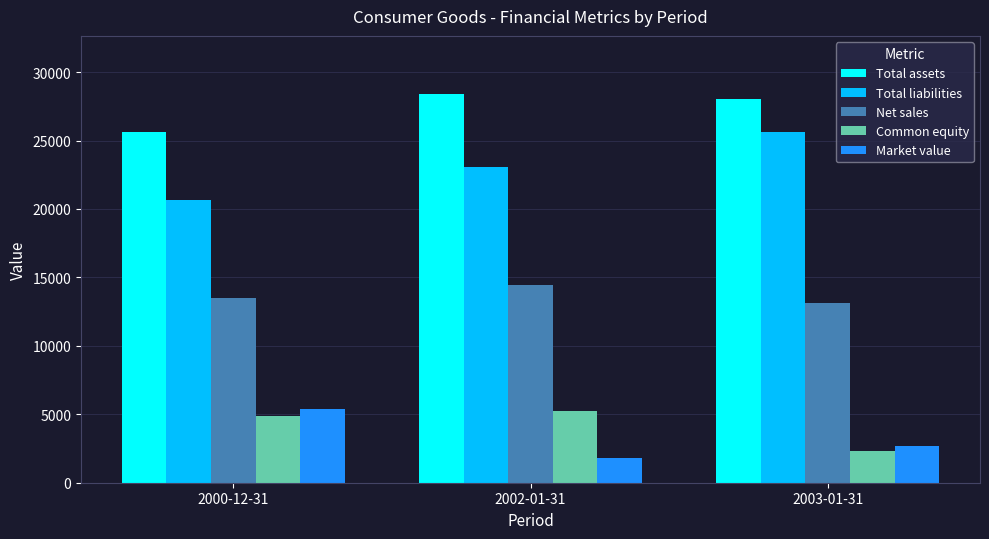

What is the sum of all Total liabilities values?

69338